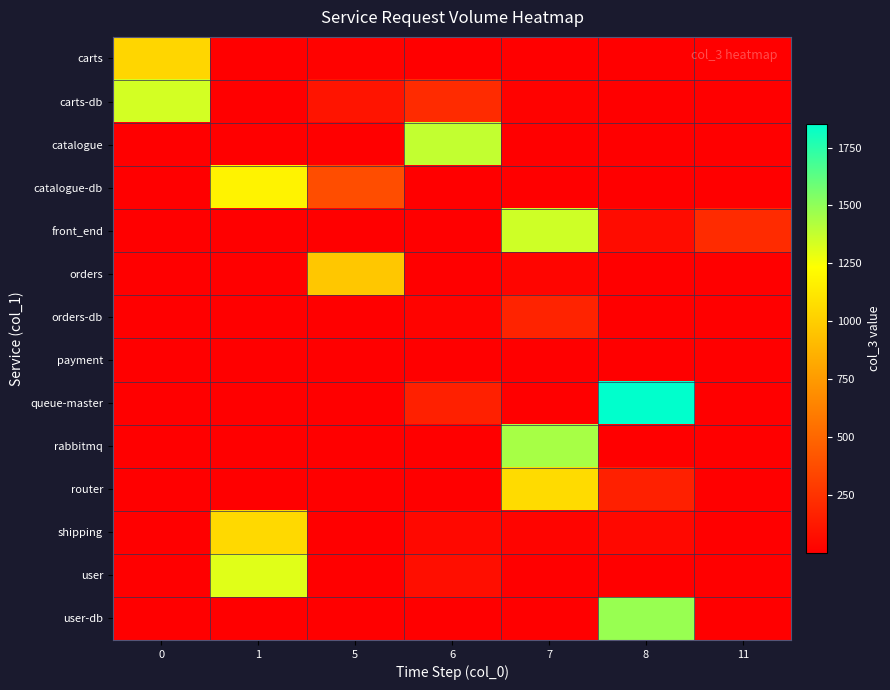

Reading left to right, list all the values displayed in this chart.

carts: 0=1039	1=1	5=12	6=1	7=1	8=1	11=1
carts-db: 0=1341	1=1	5=105	6=214	7=14	8=1	11=1
catalogue: 0=1	1=1	5=1	6=1379	7=1	8=1	11=1
catalogue-db: 0=1	1=1177	5=375	6=1	7=1	8=1	11=1
front_end: 0=1	1=1	5=1	6=1	7=1350	8=64	11=212
orders: 0=1	1=1	5=967	6=6	7=32	8=1	11=1
orders-db: 0=1	1=1	5=1	6=22	7=172	8=1	11=1
payment: 0=1	1=1	5=1	6=1	7=1	8=1	11=1
queue-master: 0=1	1=1	5=1	6=162	7=1	8=1851	11=1
rabbitmq: 0=1	1=1	5=1	6=1	7=1444	8=1	11=1
router: 0=1	1=1	5=1	6=1	7=1061	8=157	11=1
shipping: 0=1	1=1052	5=1	6=41	7=24	8=41	11=7
user: 0=1	1=1307	5=1	6=74	7=1	8=1	11=1
user-db: 0=1	1=1	5=1	6=1	7=1	8=1480	11=1